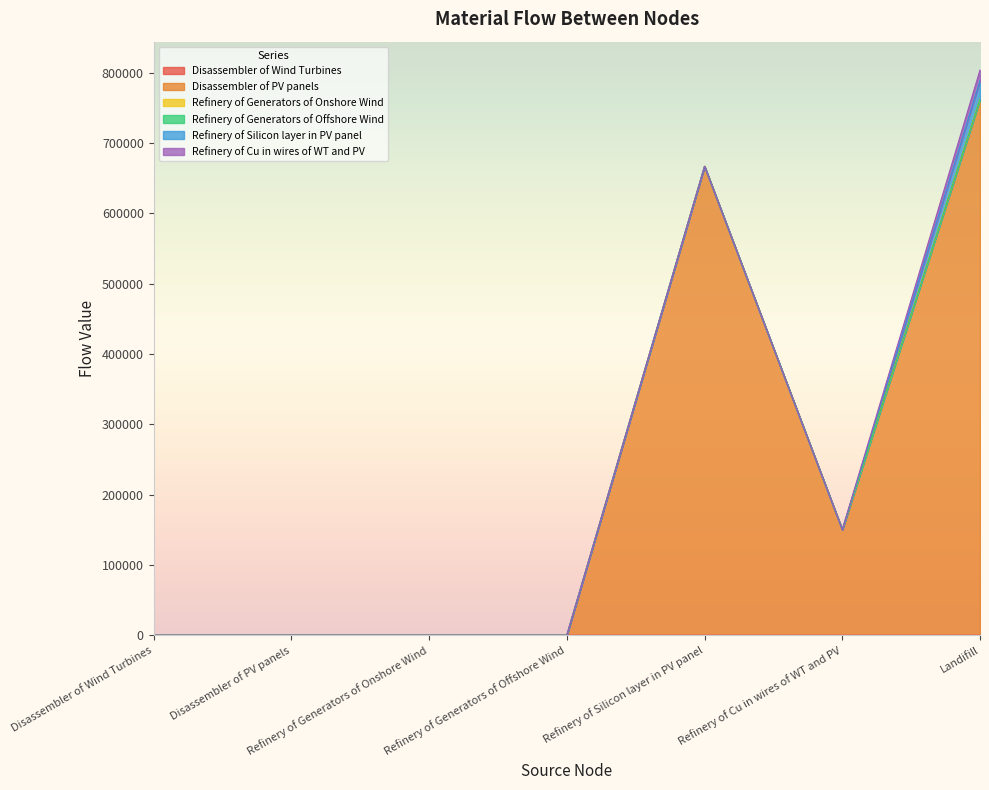

True or false: Disassembler of PV panels and Refinery of Generators of Onshore Wind cross at least once.

False